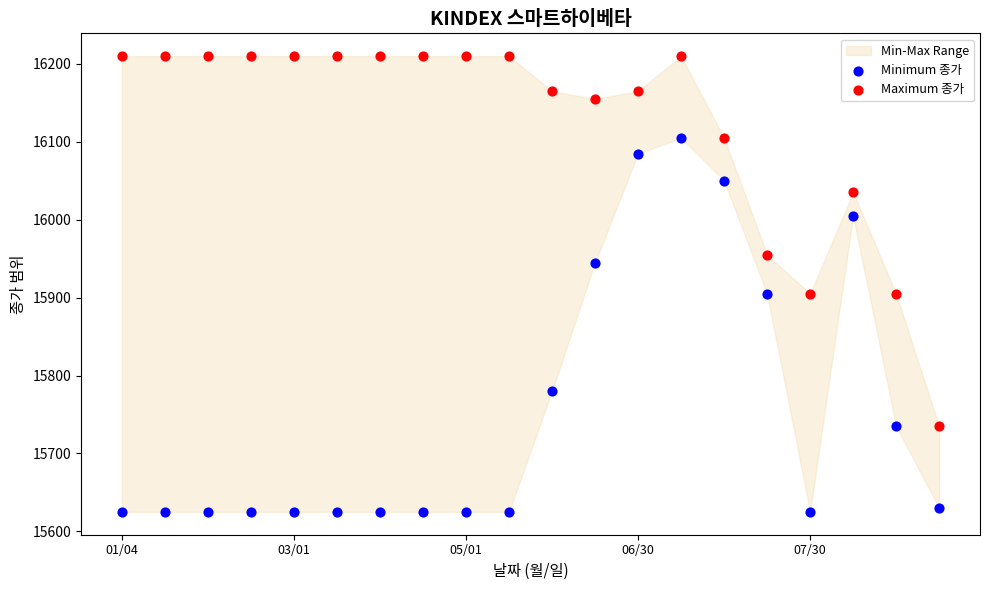

Which series reaches the minimum Y coordinate?

Minimum 종가